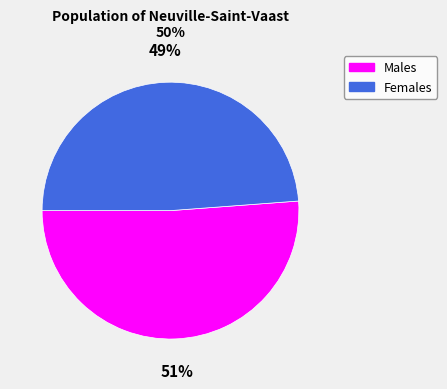

To the nearest percent, what is the difference between the largest and smallest slice percentages?

2%